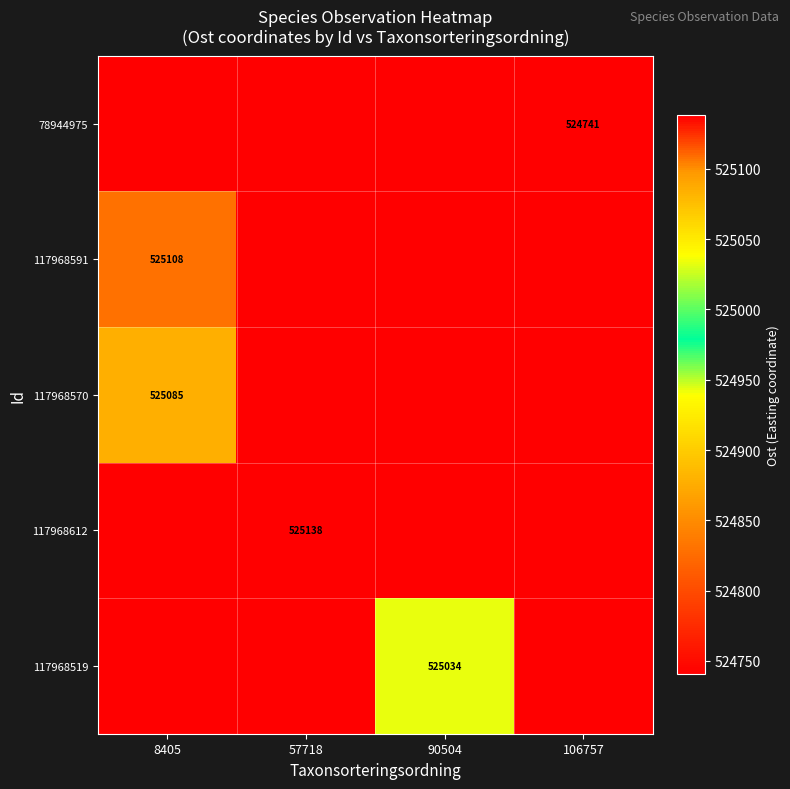

Rank the series by their maximum value, from highest to lowest.

117968612, 117968591, 117968570, 117968519, 78944975